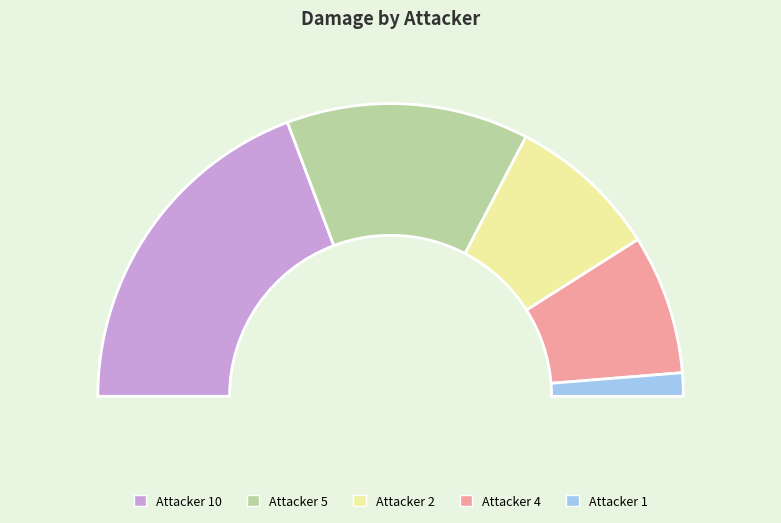

Count the number of slices in the pie.

8